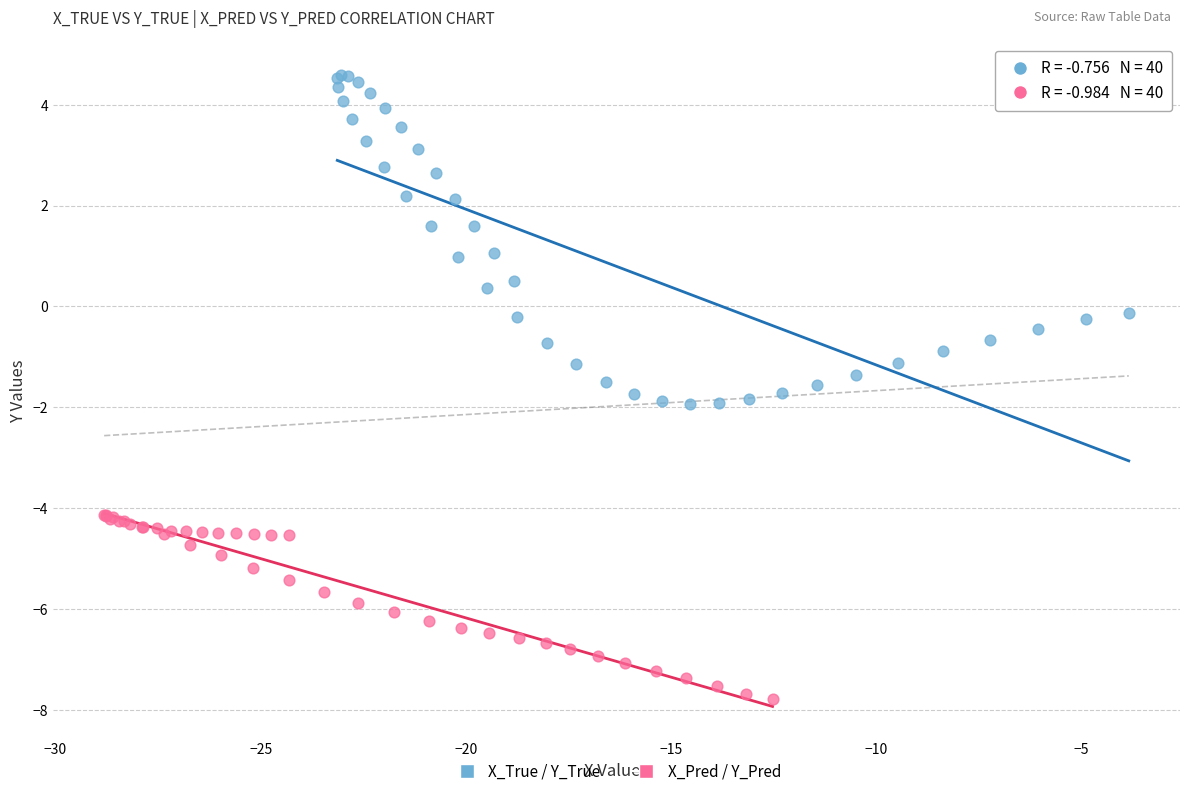

Which series reaches the maximum Y coordinate?

X_True / Y_True